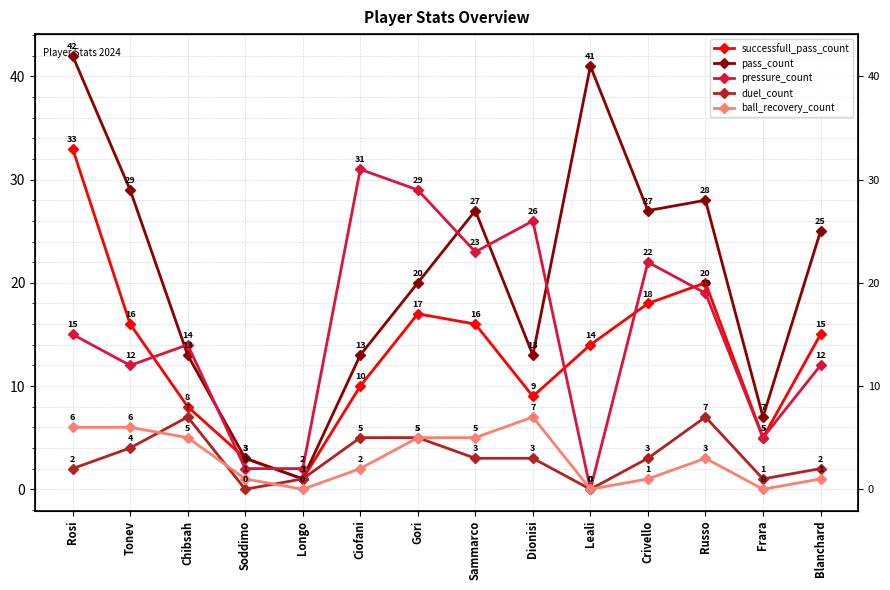

At which category does duel_count reach its first local valley?

Soddimo